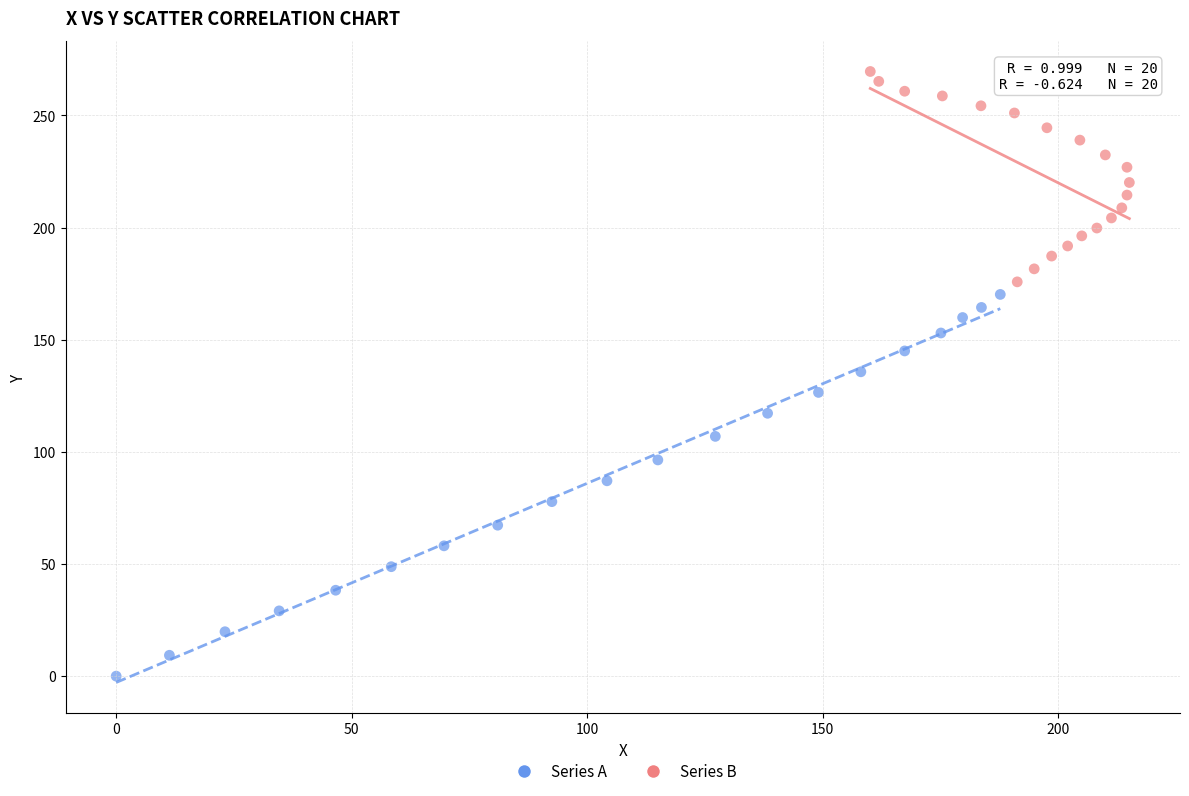

What are all the series names shown in the legend?

Series A, Series B